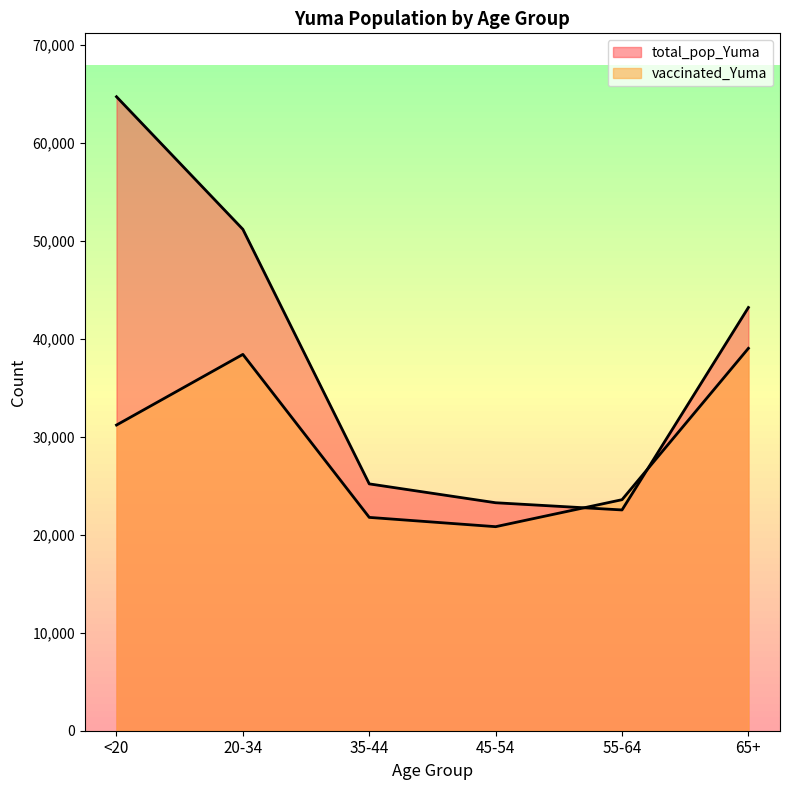

At which label does total_pop_Yuma first exceed 43175?

<20